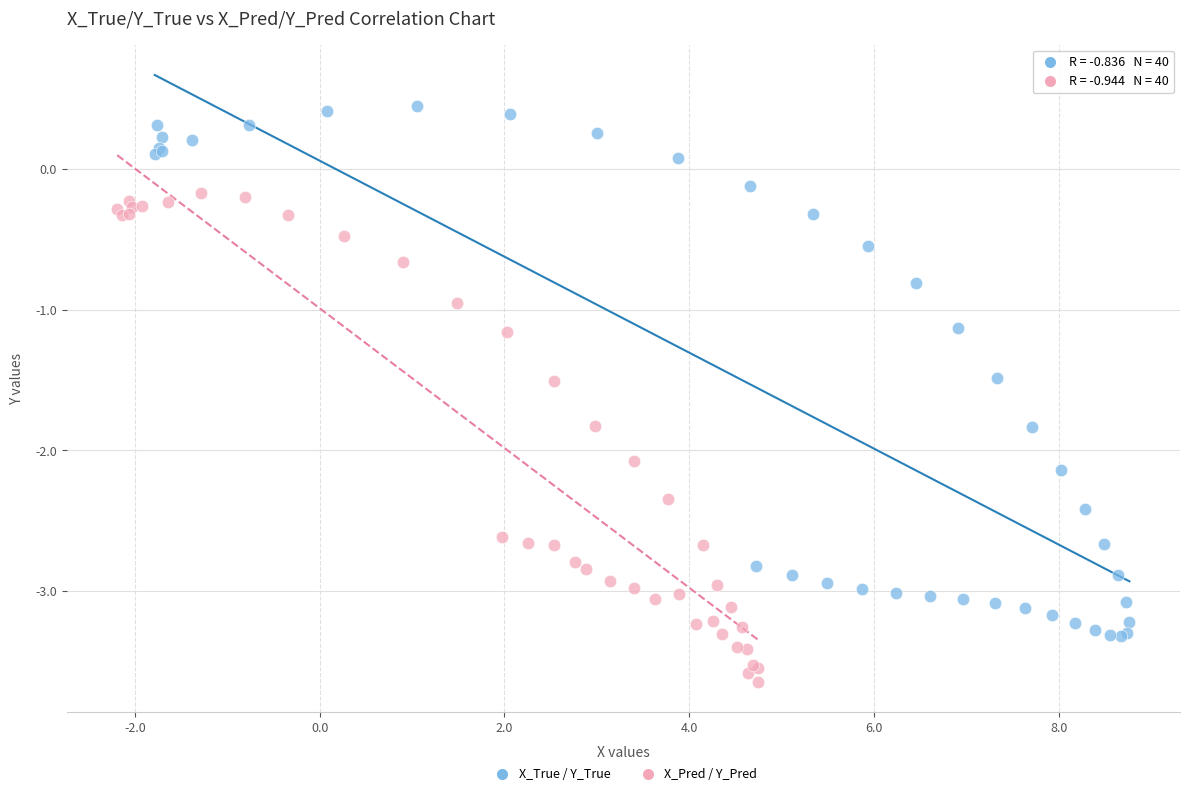

Which series contains the lowest Y value?

X_Pred / Y_Pred